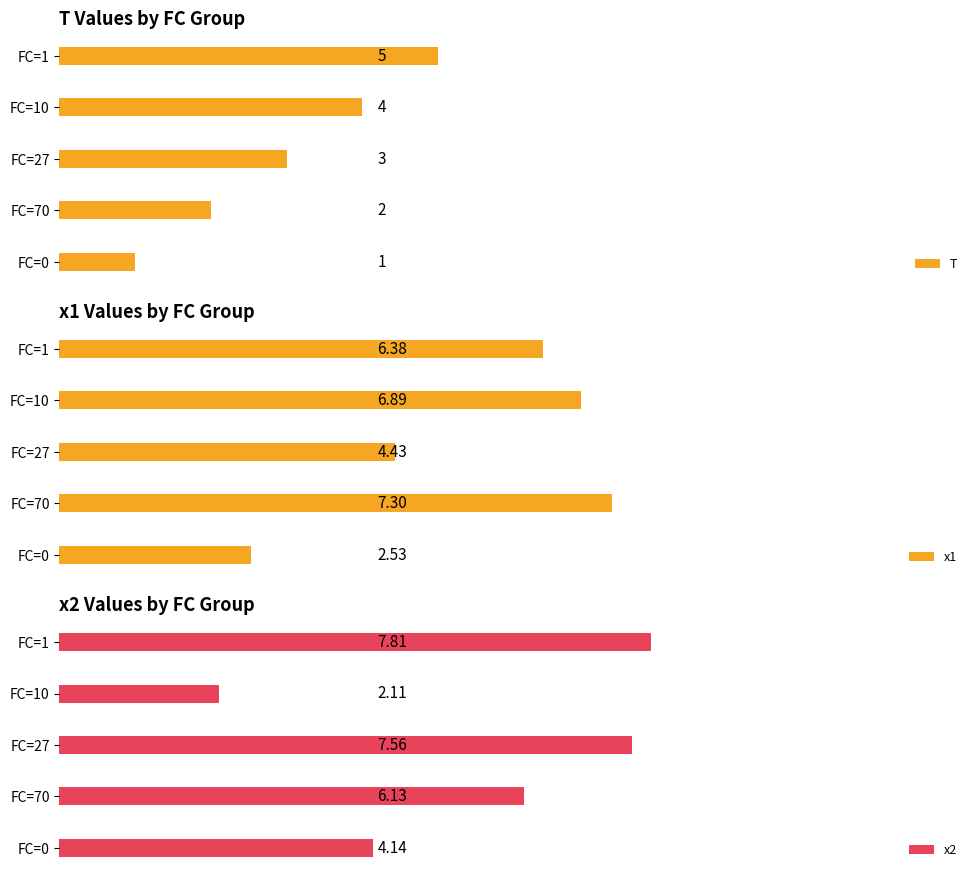

Reading right to left, transcribe all the data shown in this chart.

T: 4=5.0	3=4.0	2=3.0	1=2.0	0=1.0
x1: 4=6.4	3=6.9	2=4.4	1=7.3	0=2.5
x2: 4=7.8	3=2.1	2=7.6	1=6.1	0=4.1